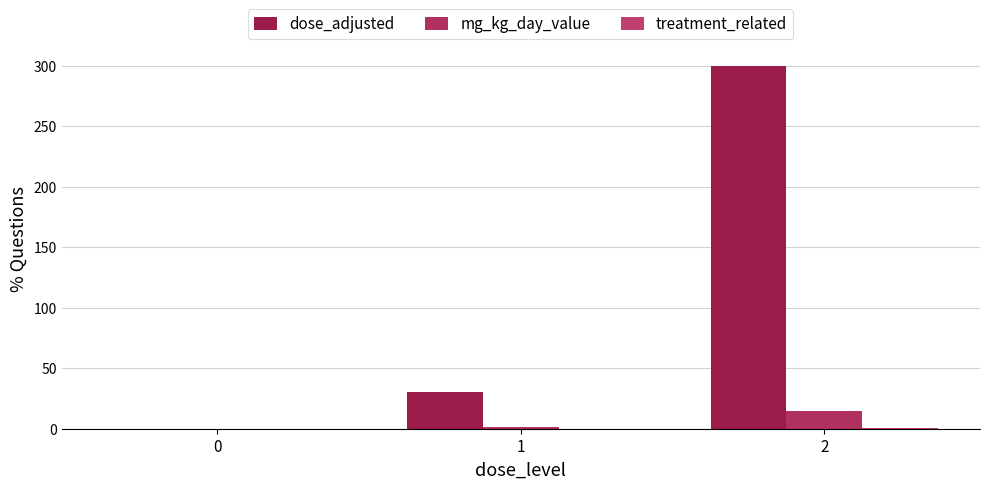

What is the sum of all treatment_related values?

1.0